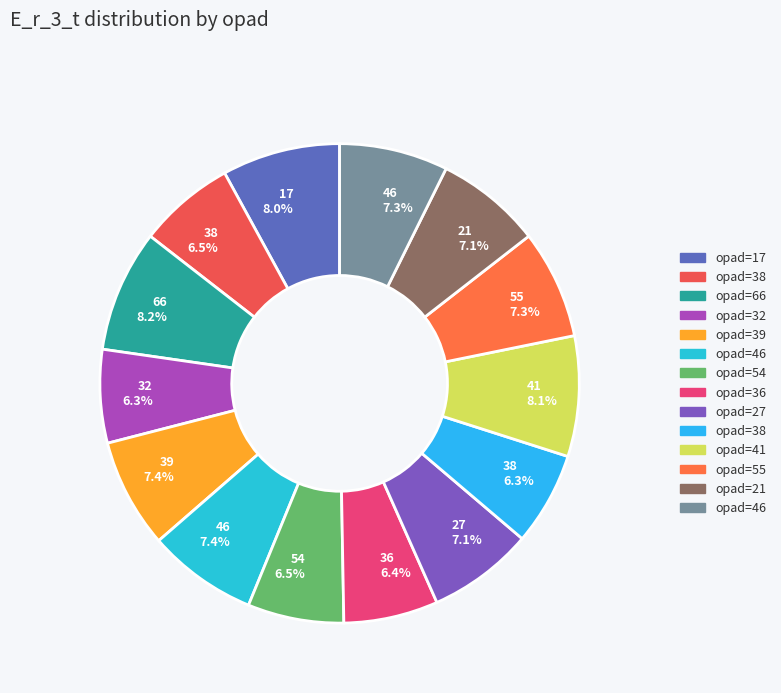

Combined, what portion of the pie is 36 6.4% and 27 7.1%?

13.5%